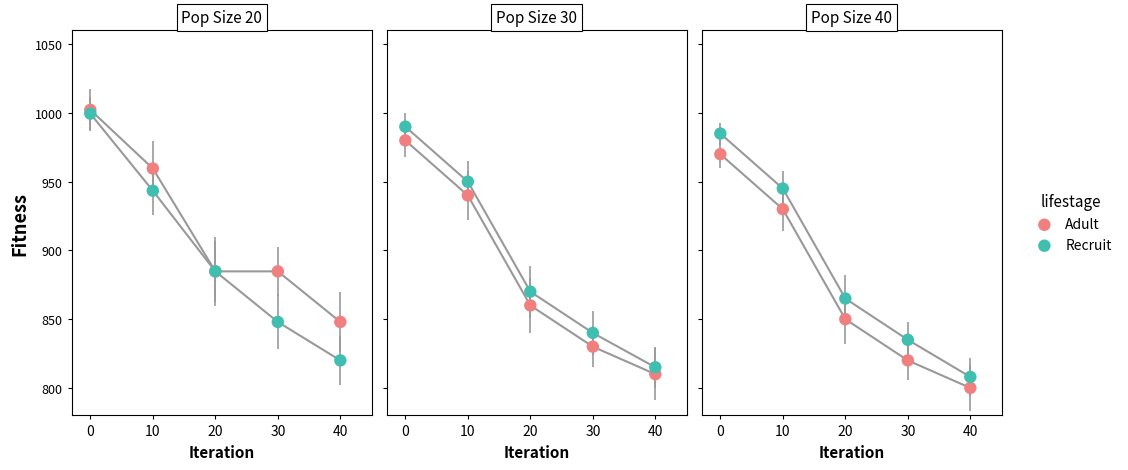

What is the total value across all series at 30?

1655